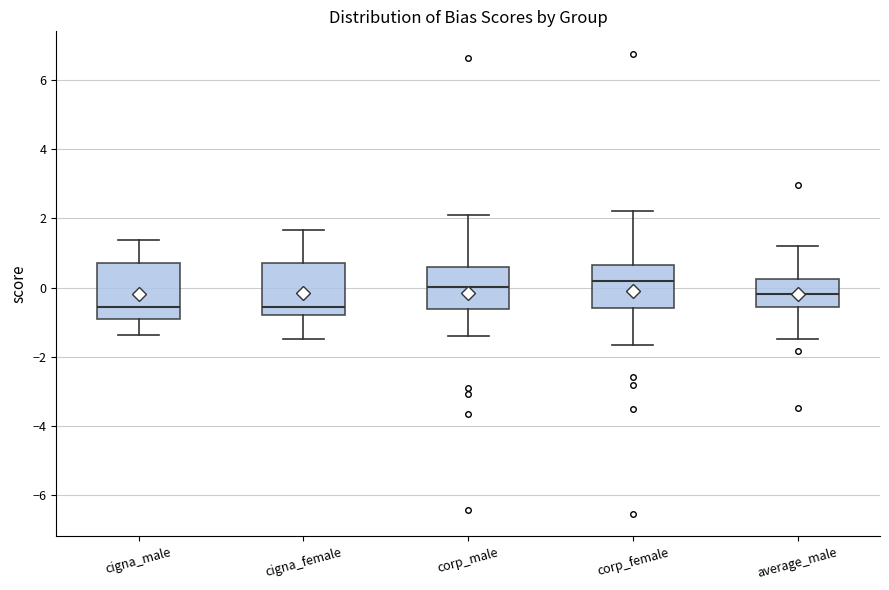

Reading left to right, read every box against the y-axis: the position of its median line, the range the box covers, and the ends of its whiskers. The values are not printed on the chart, so give them approximately, as read against the axis.

cigna_male: median -0.6, box -1.0 to 0.8, whiskers -1.4 to 1.4
cigna_female: median -0.6, box -0.8 to 0.8, whiskers -1.4 to 1.6
corp_male: median 0.0, box -0.6 to 0.6, whiskers -1.4 to 2.0
corp_female: median 0.2, box -0.6 to 0.6, whiskers -1.6 to 2.2
average_male: median -0.2, box -0.6 to 0.2, whiskers -1.4 to 1.2